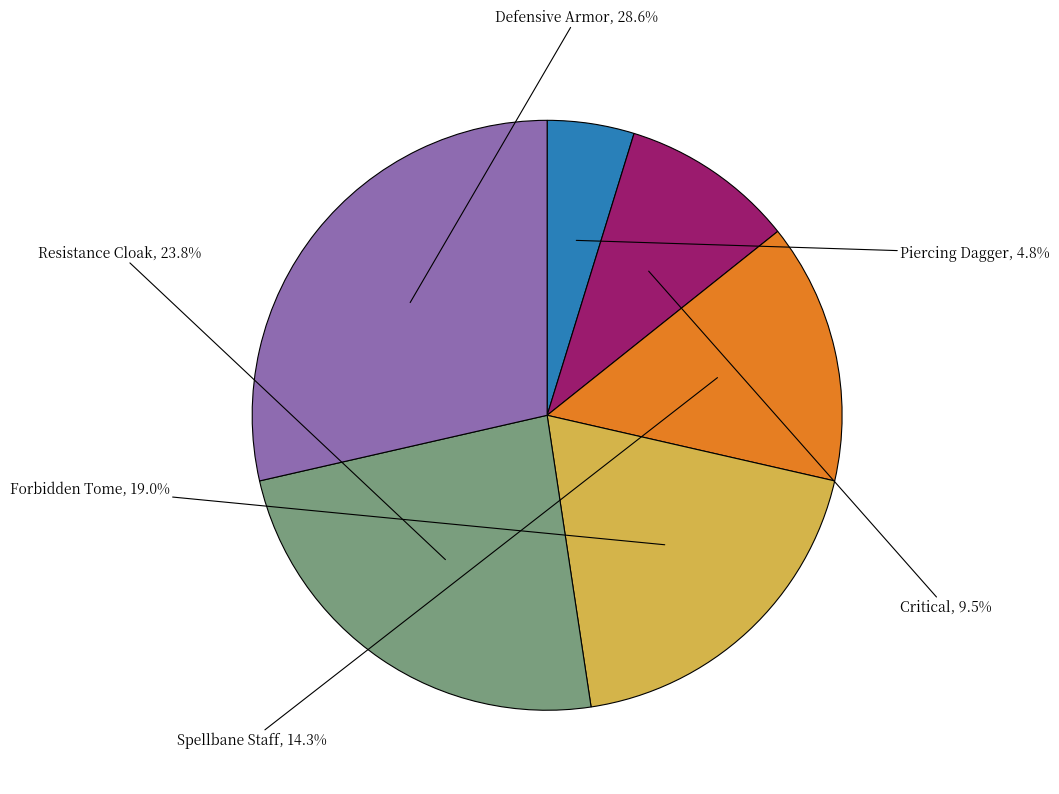

Is there any slice that represents more than half of the pie?

No